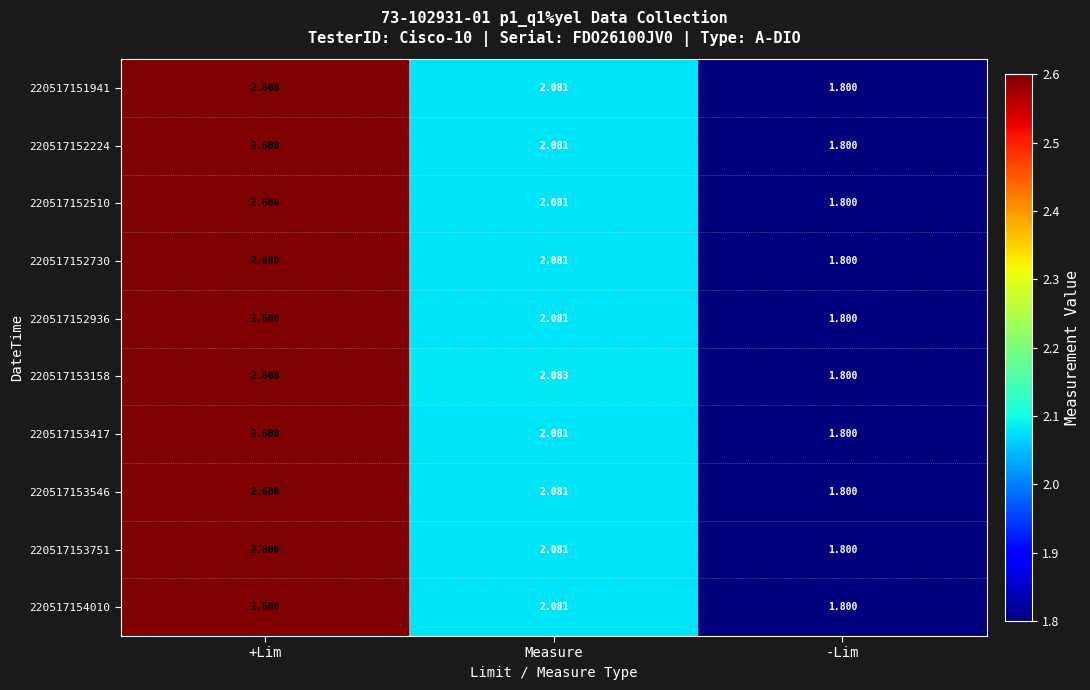

Where does the 220517154010 series first go above 2?

+Lim